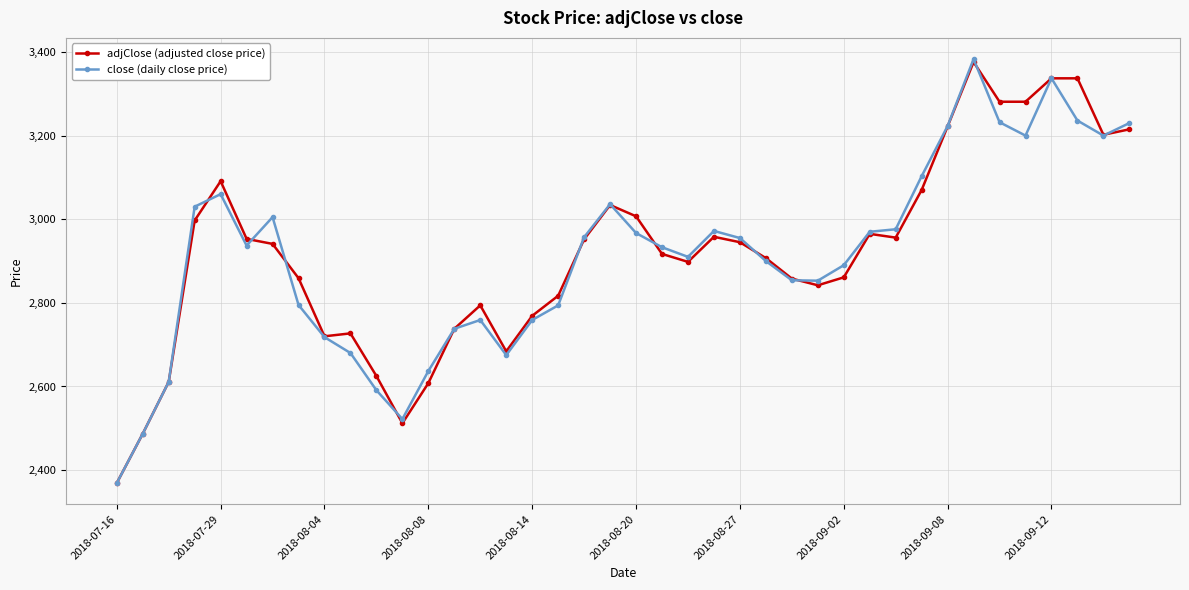

Which series has the largest range (max minus min)?

close (daily close price)